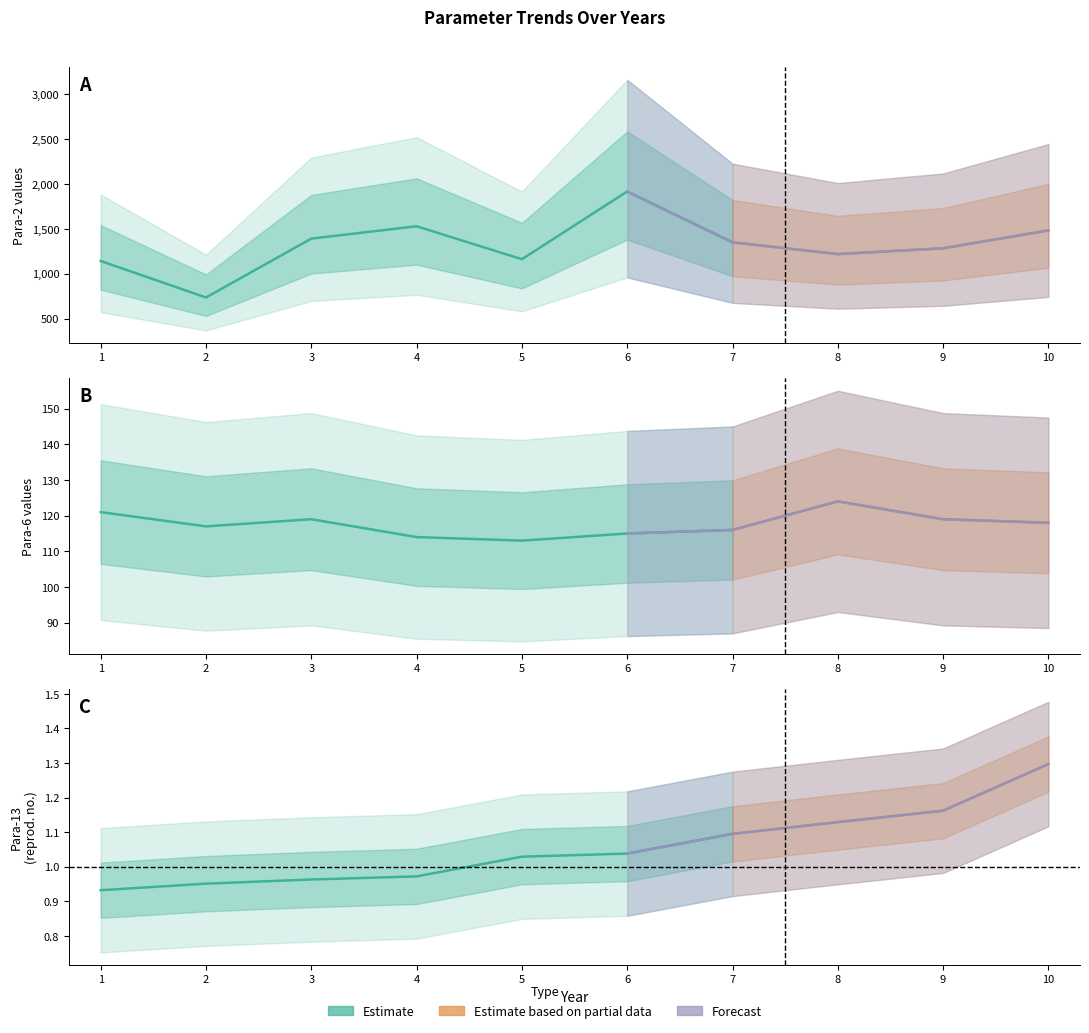

What is the average value of the Para-2 series?

1321.2